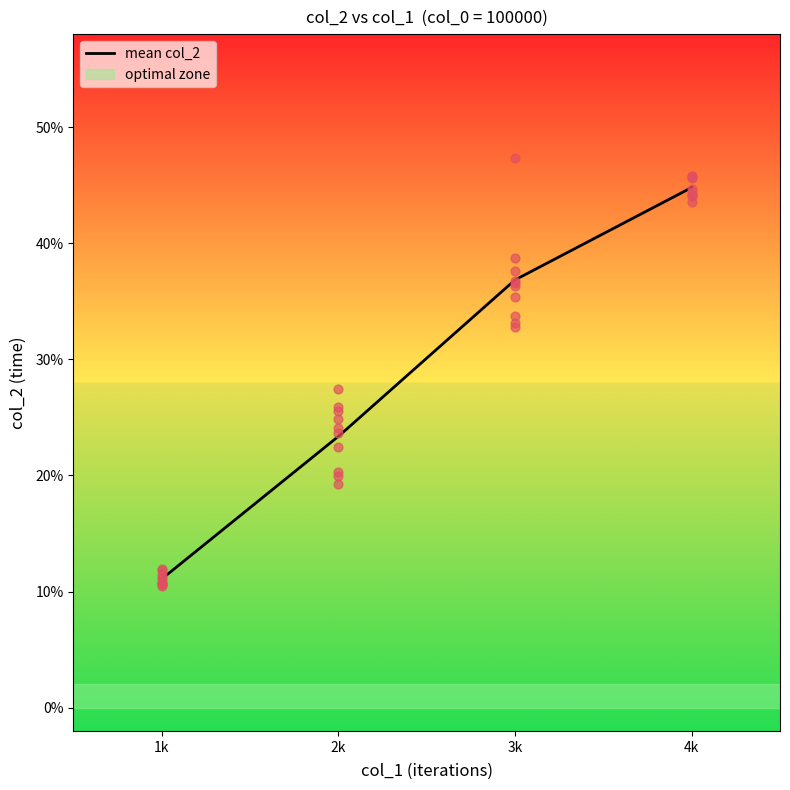

Which series has the largest Y range (max minus min)?

col_1=3000